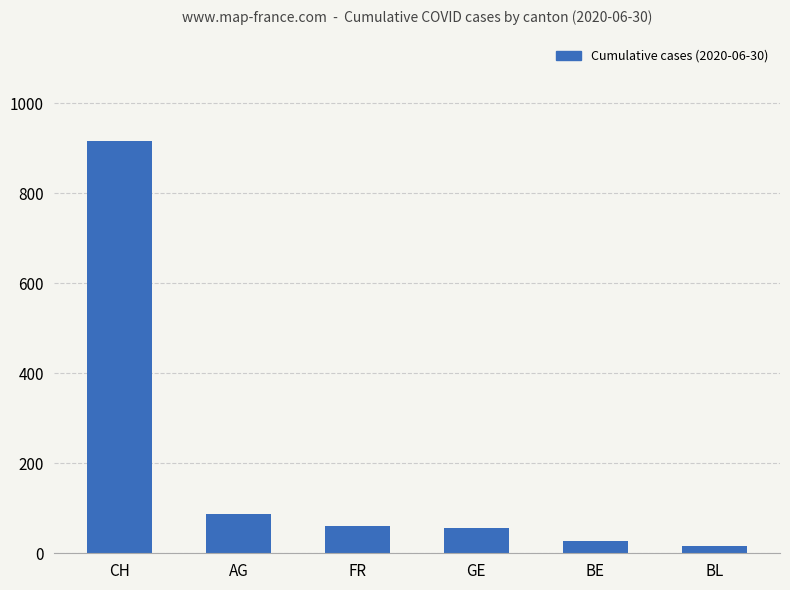

What is the average value?

194